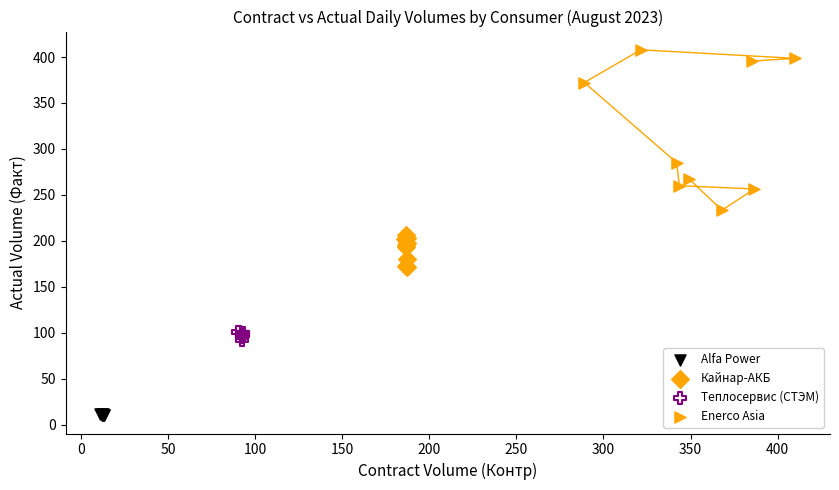

Which series contains the lowest Y value?

Alfa Power